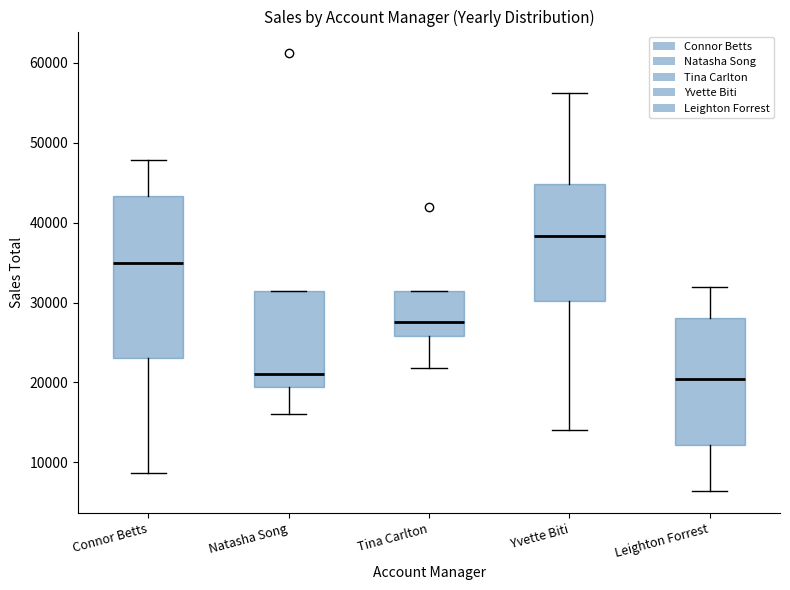

Reading left to right, read every box against the y-axis: the position of its median line, the range the box covers, and the ends of its whiskers. The values are not printed on the chart, so give them approximately, as read against the axis.

Connor Betts: median 35000, box 23000 to 43000, whiskers 9000 to 48000
Natasha Song: median 21000, box 19000 to 31000, whiskers 16000 to 31000
Tina Carlton: median 28000, box 26000 to 31000, whiskers 22000 to 31000
Yvette Biti: median 38000, box 30000 to 45000, whiskers 14000 to 56000
Leighton Forrest: median 20000, box 12000 to 28000, whiskers 6000 to 32000